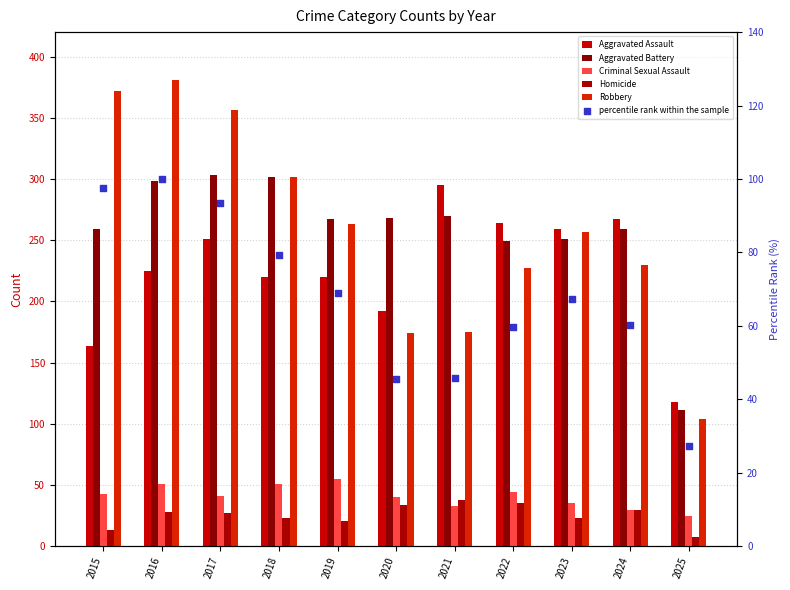

What is the total value across all series at 2018?

977.3